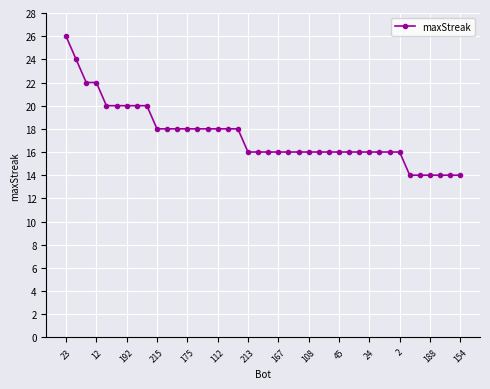

What is the minimum value shown in the chart?

14